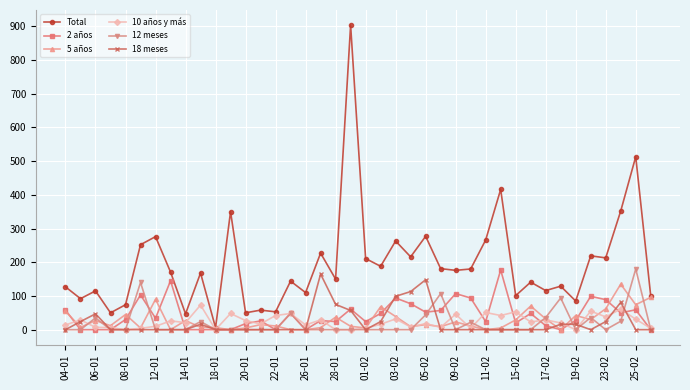

Does the chart have visible grid lines?

Yes